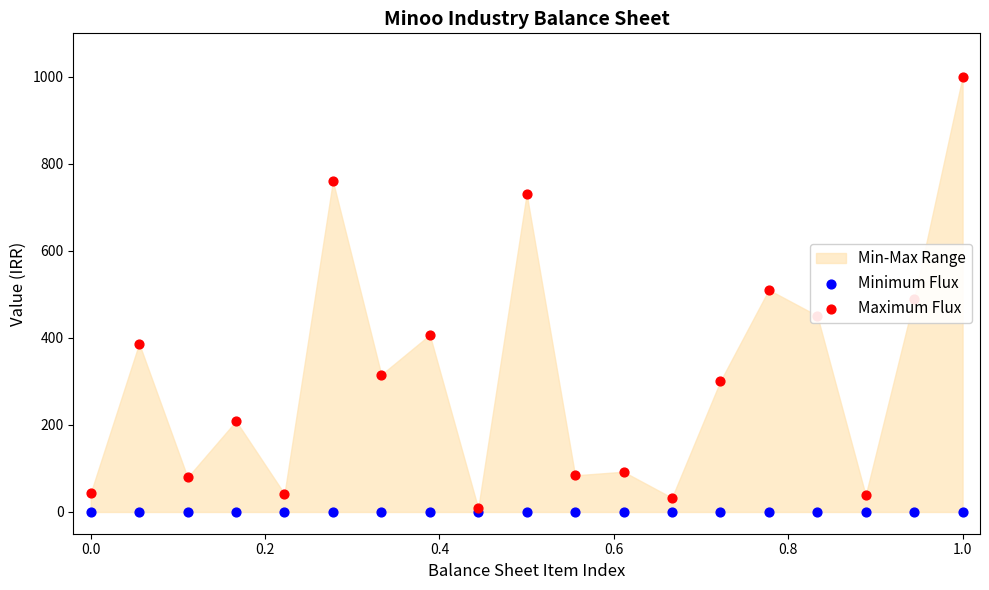

At how many categories does at least one series exceed 705?

3